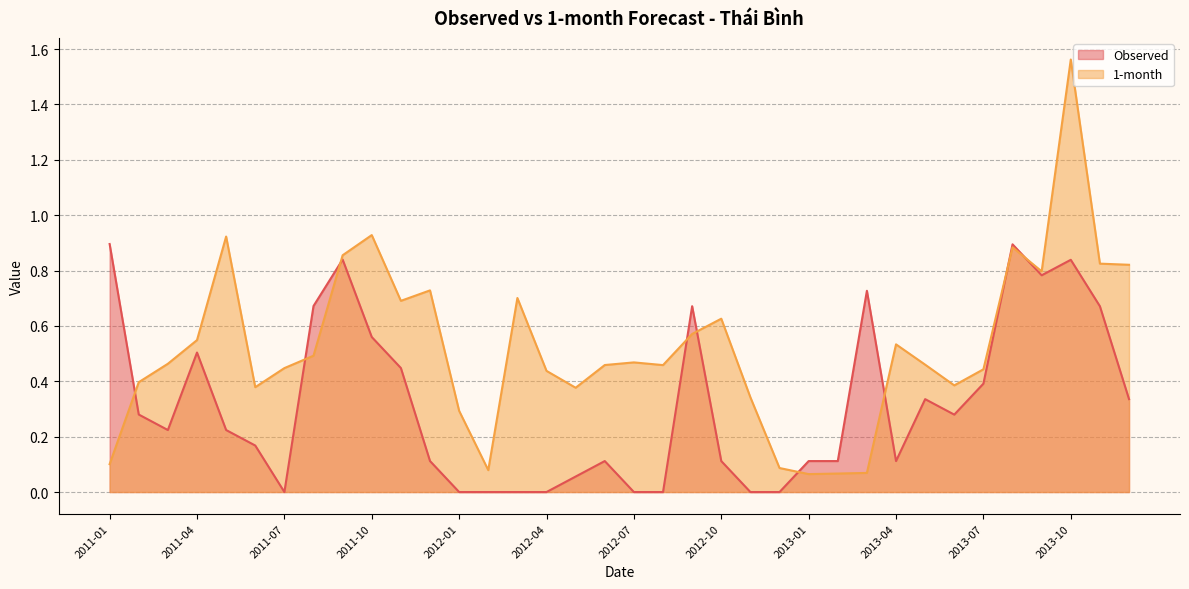

After their last crossing, which series has the higher values: 1-month or Observed?

1-month